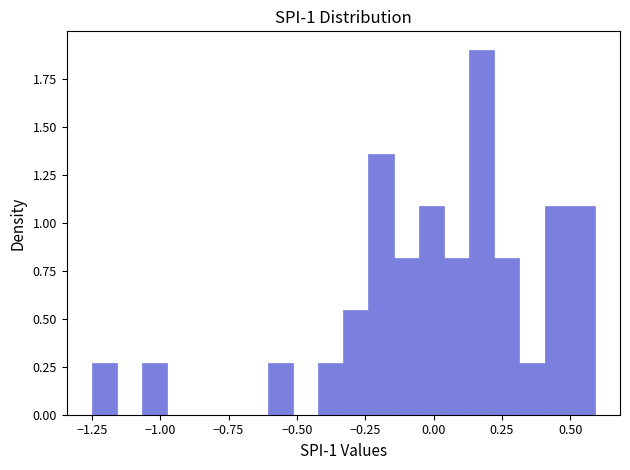

Around what value on the x-axis is the tallest bar? Give the approximate position of its centre, as read against the axis.

0.20